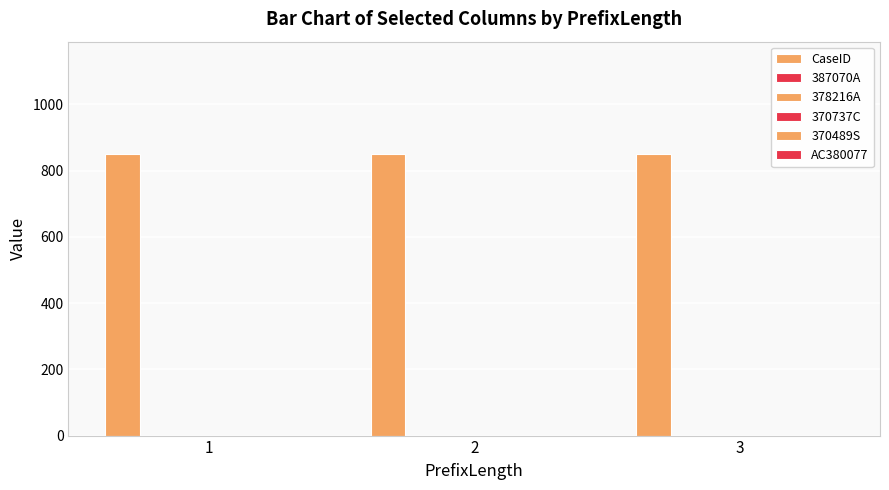

At which label does AC380077 reach its peak?

1